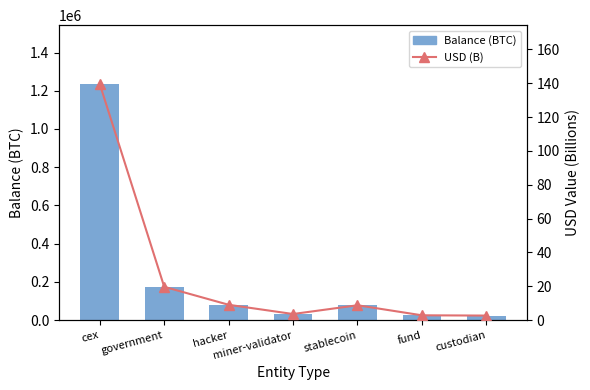

Rank the series by their average value, from lowest to highest.

USD (Billions), Balance (BTC)